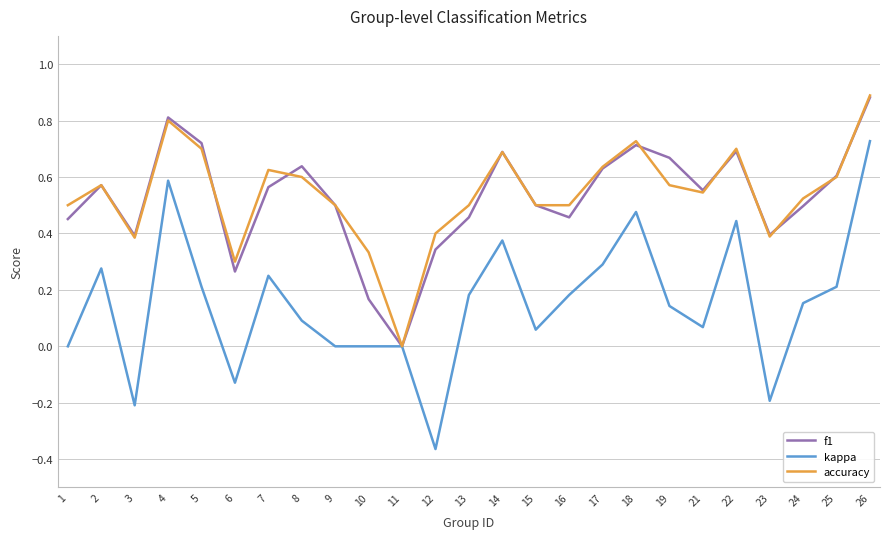

Is the value of f1 at 18 greater than the value of kappa at 19?

Yes